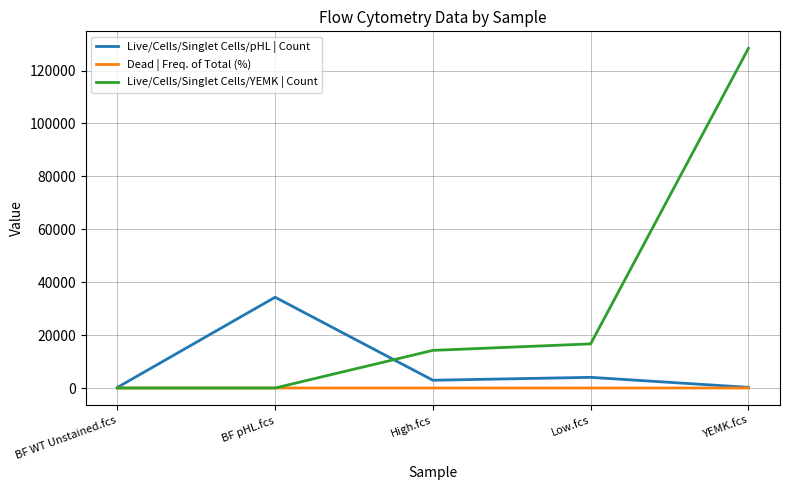

List the series in order of their peak value, lowest first.

Dead | Freq. of Total (%), Live/Cells/Singlet Cells/pHL | Count, Live/Cells/Singlet Cells/YEMK | Count